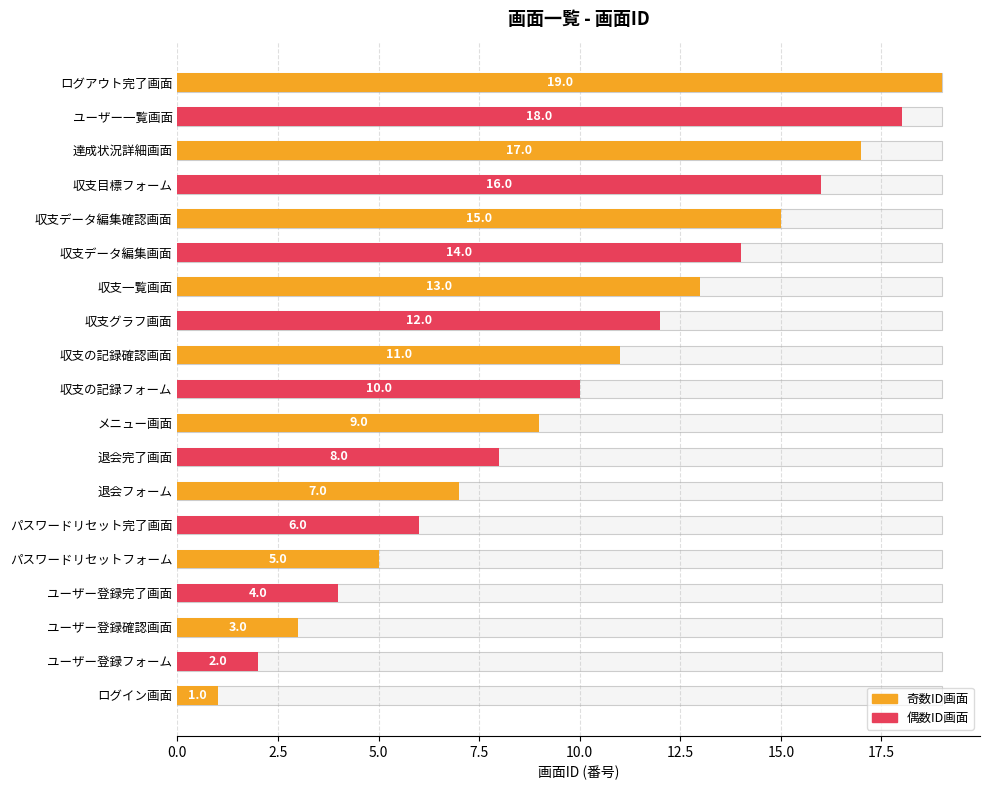

What is the difference between the maximum and second lowest values?

17